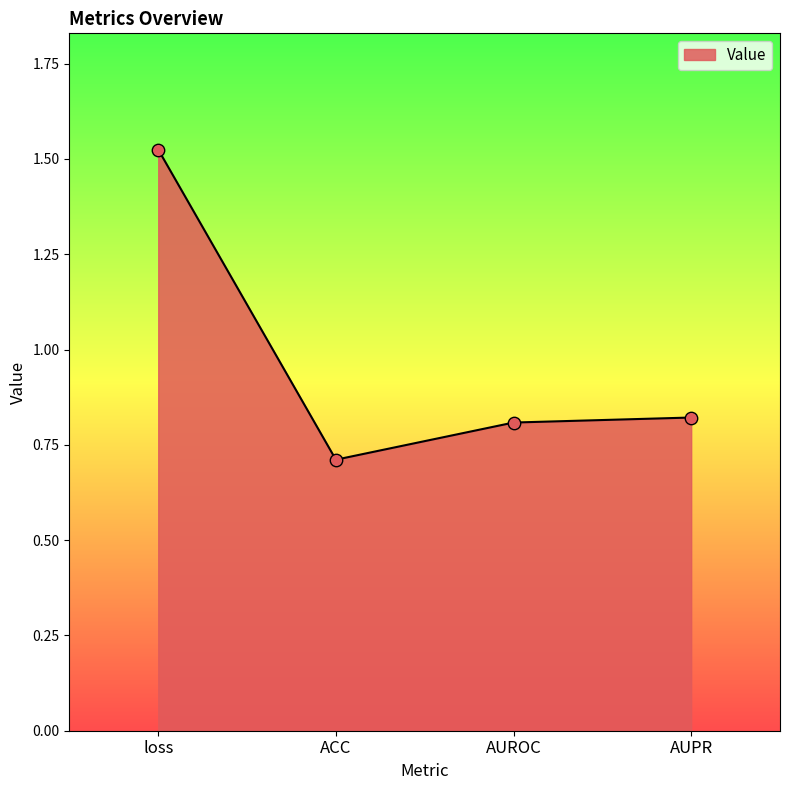

What is the change in value from ACC to AUPR?

+0.1